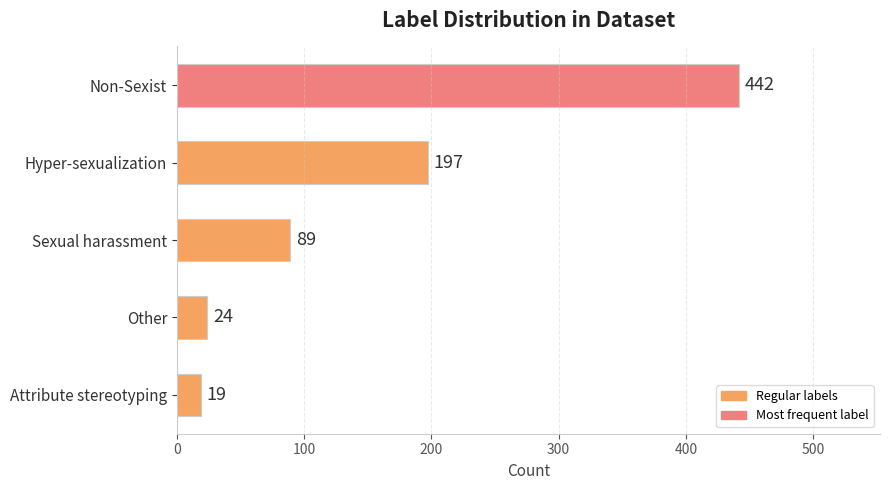

Is it true that the value at Hyper-sexualization is 197?

True